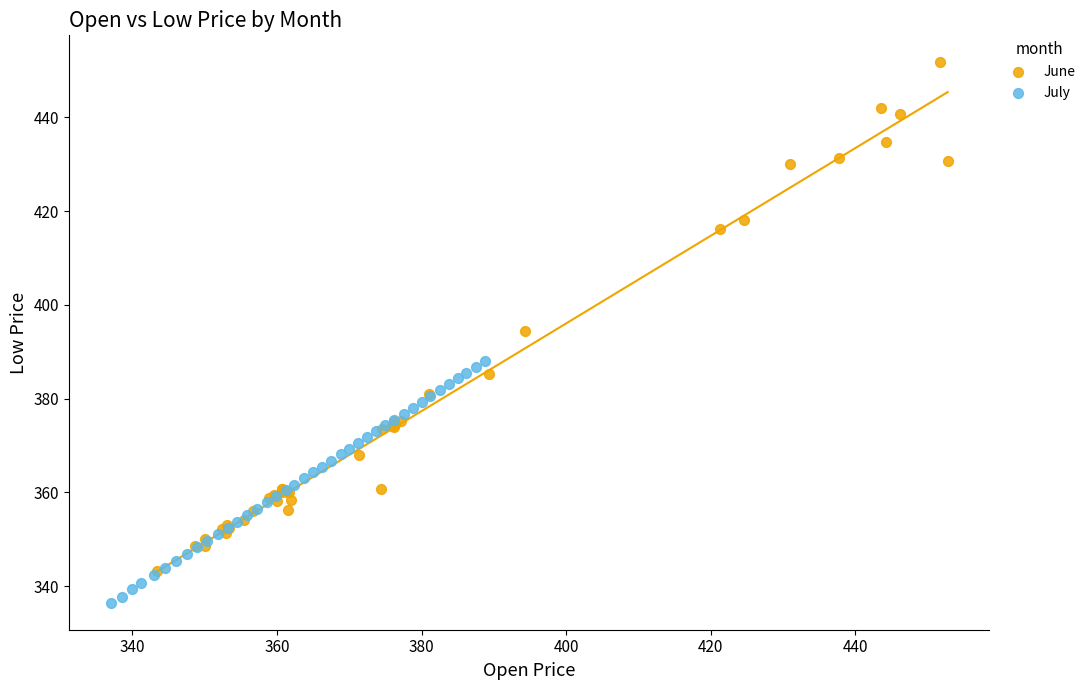

Which series has the widest spread of Y values?

June